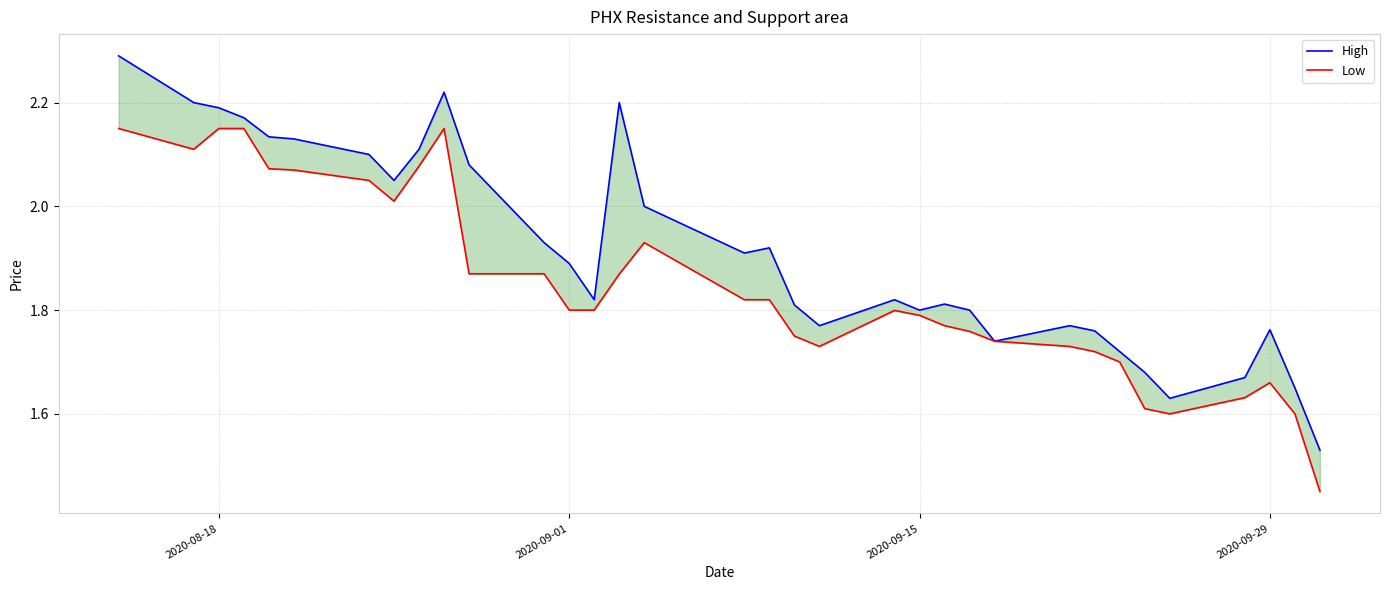

What is the lowest value of the High series?

1.5